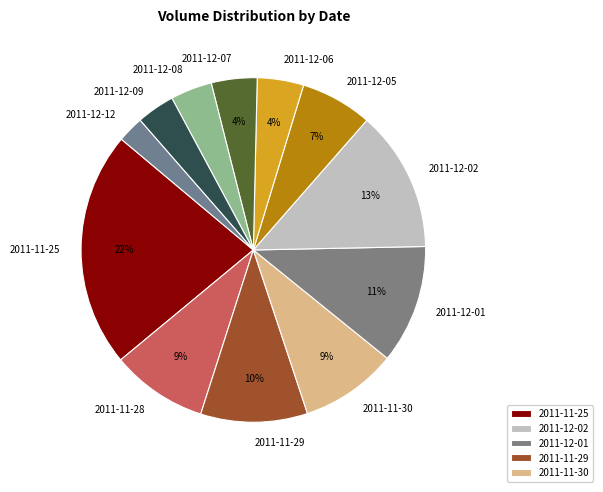

To the nearest percent, what portion does 2011-12-05 represent?

7%